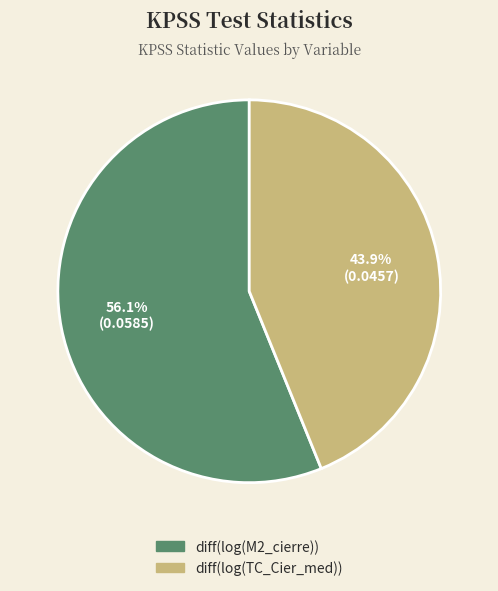

Rank the categories by value from lowest to highest.

diff(log(TC_Cier_med)), diff(log(M2_cierre))